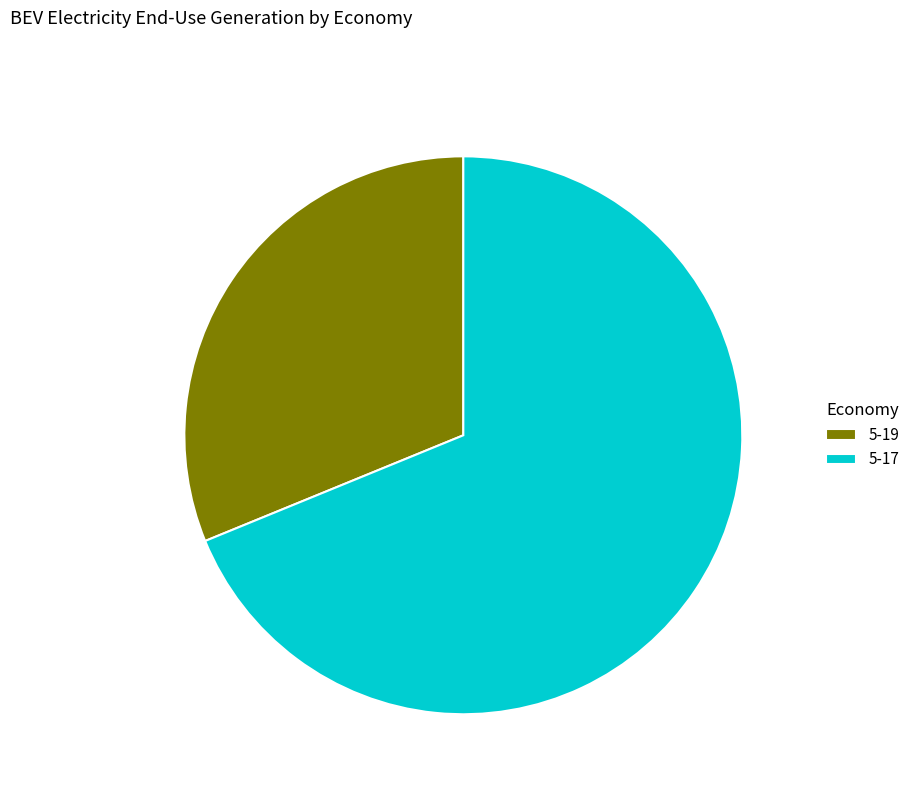

Approximately how many times larger is the value at 5-19 compared to 5-17?

0.5